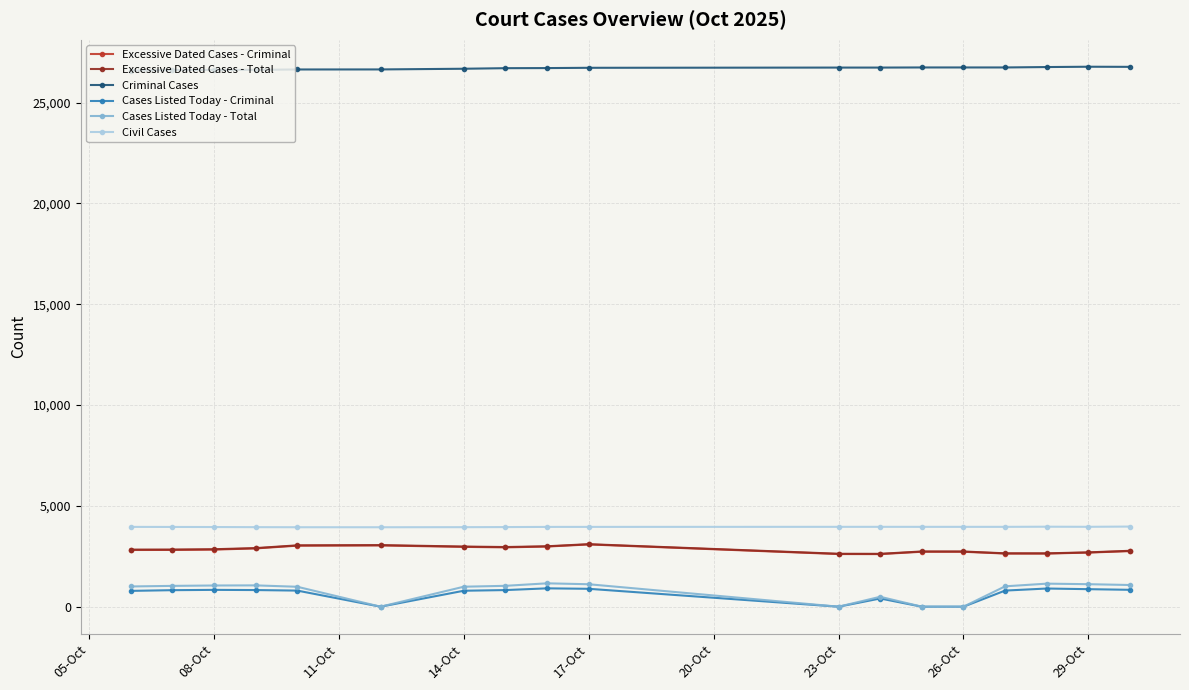

What is the highest value of the Excessive Dated Cases - Total series?

3101